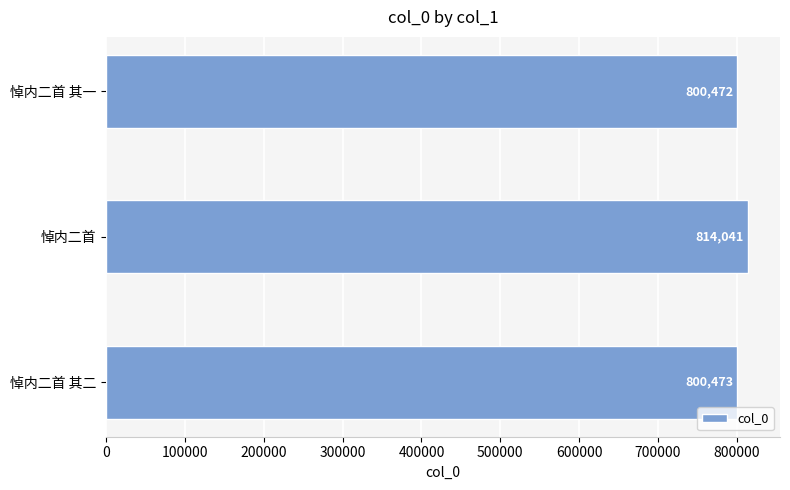

List the labels in order of value, largest first.

悼内二首, 悼内二首 其二, 悼内二首 其一